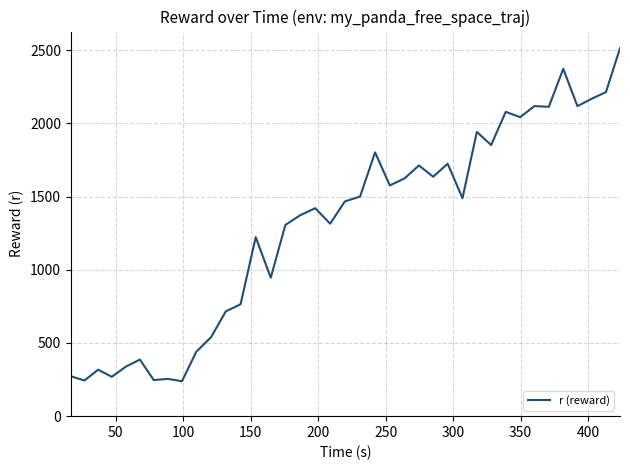

What is the smallest value displayed?

238.5